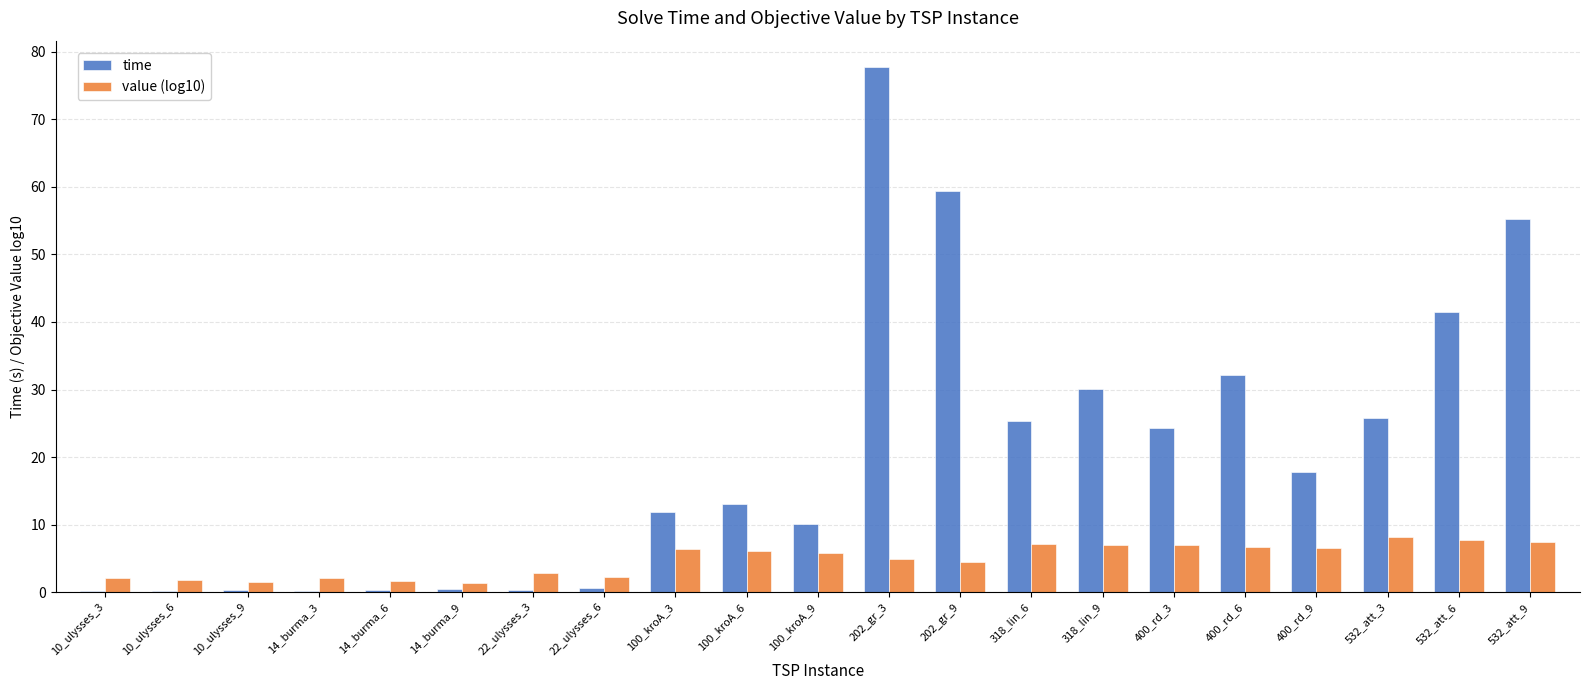

Which series has the largest total across all categories?

time